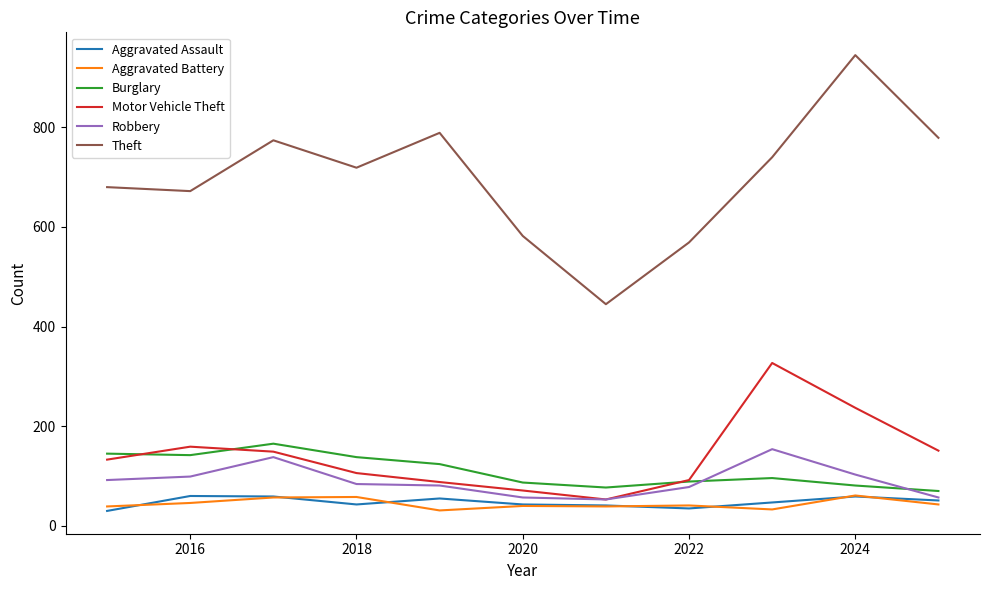

Which series has the widest spread of values?

Theft